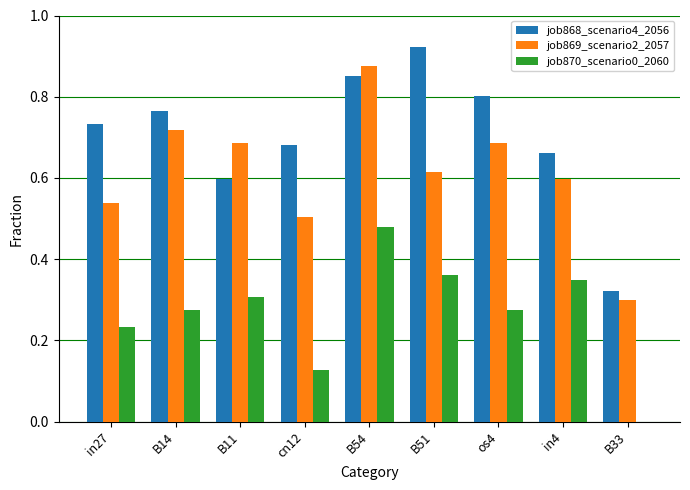

Count the number of categories in the chart.

9